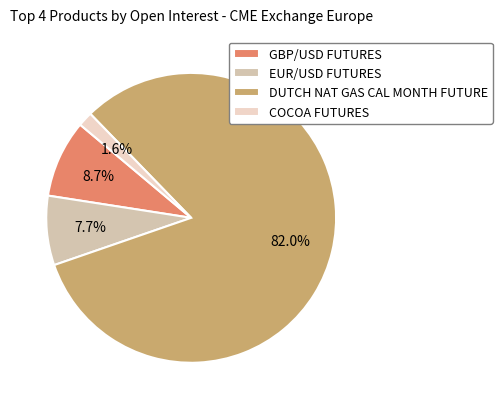

To the nearest percent, what percentage of the pie is GBP/USD FUTURES?

9%